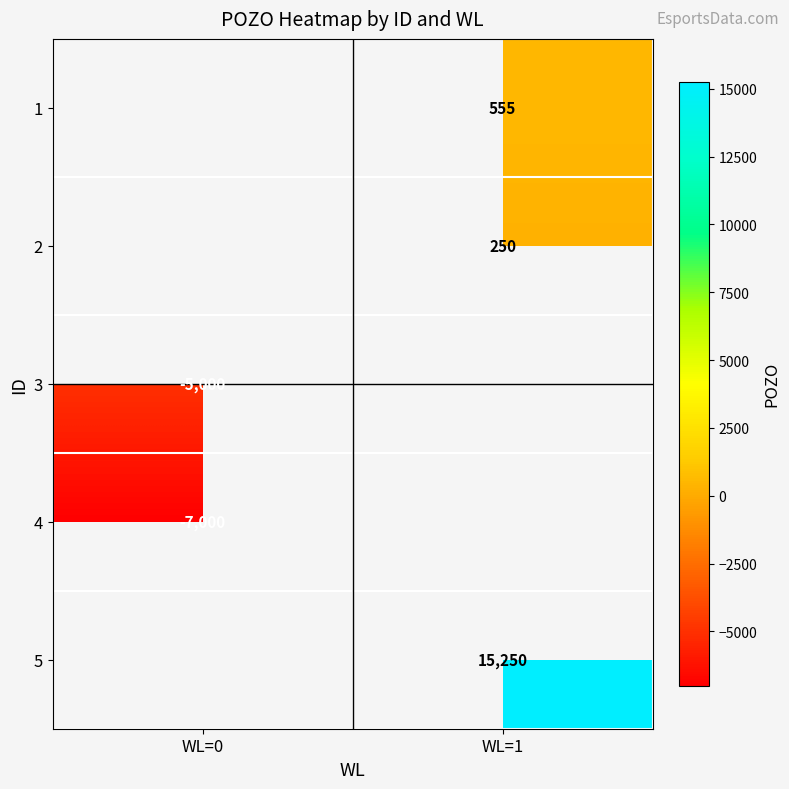

The 5 series shows 15250 at WL=1. True or false?

True